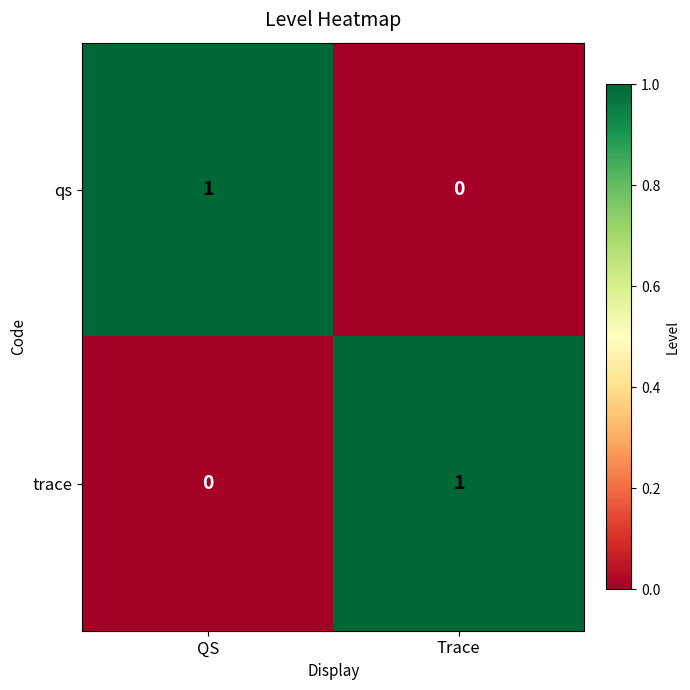

Reading right to left, what are all the values shown in this chart?

qs: Trace=0	QS=1
trace: Trace=1	QS=0